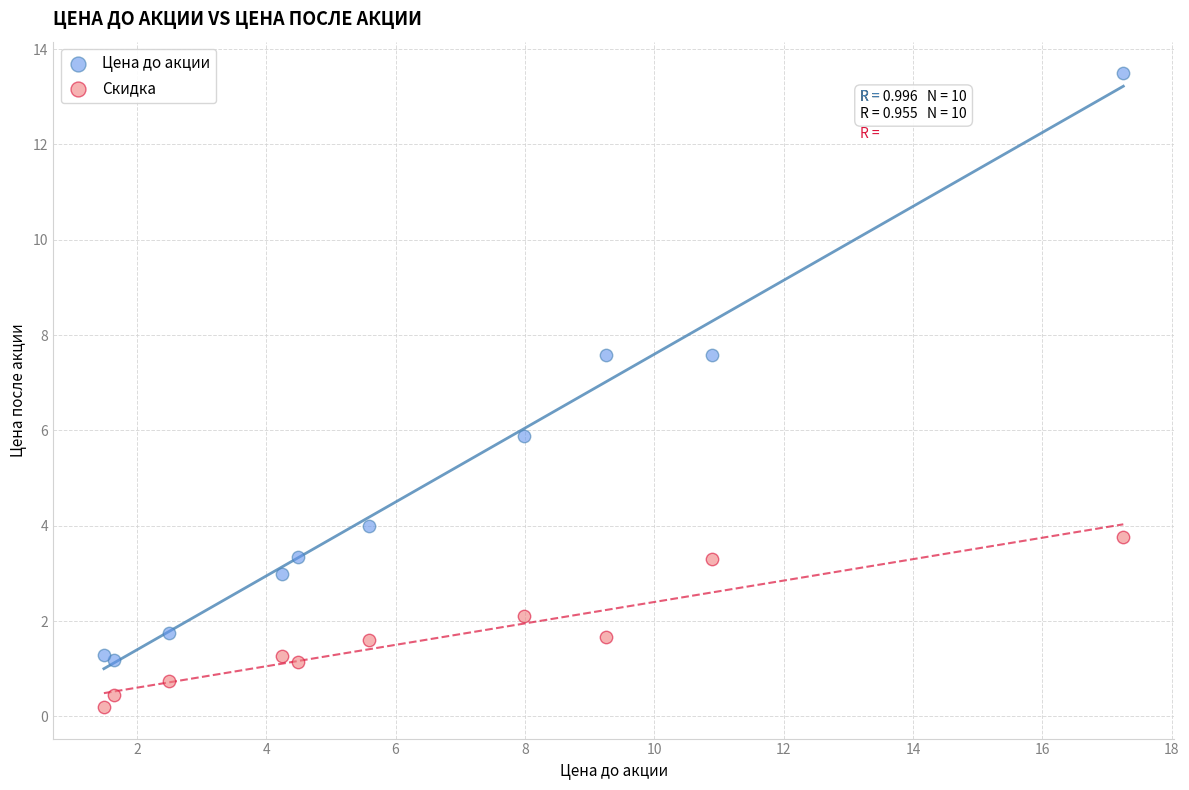

Which series contains the lowest Y value?

Скидка